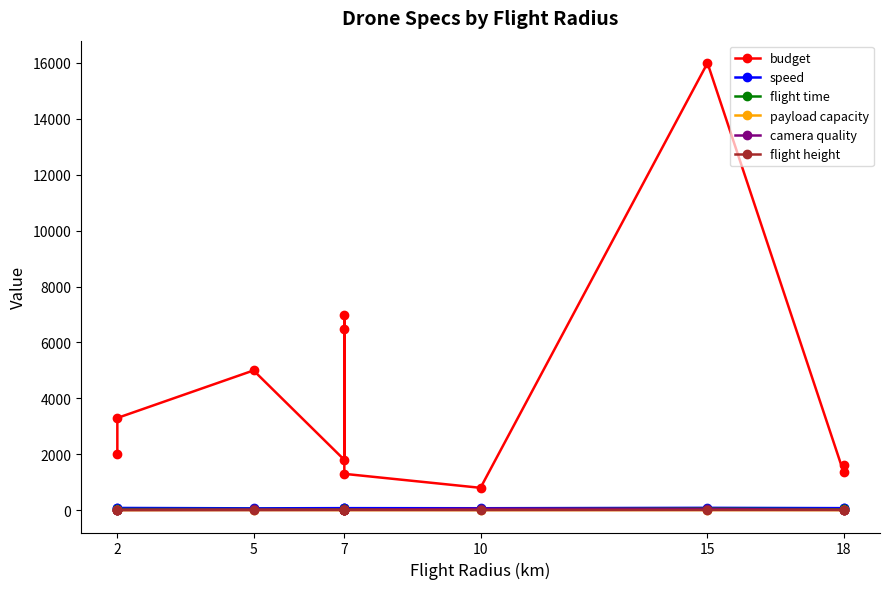

In speed, how many points are higher than both neighbors (excluding endpoints)?

3